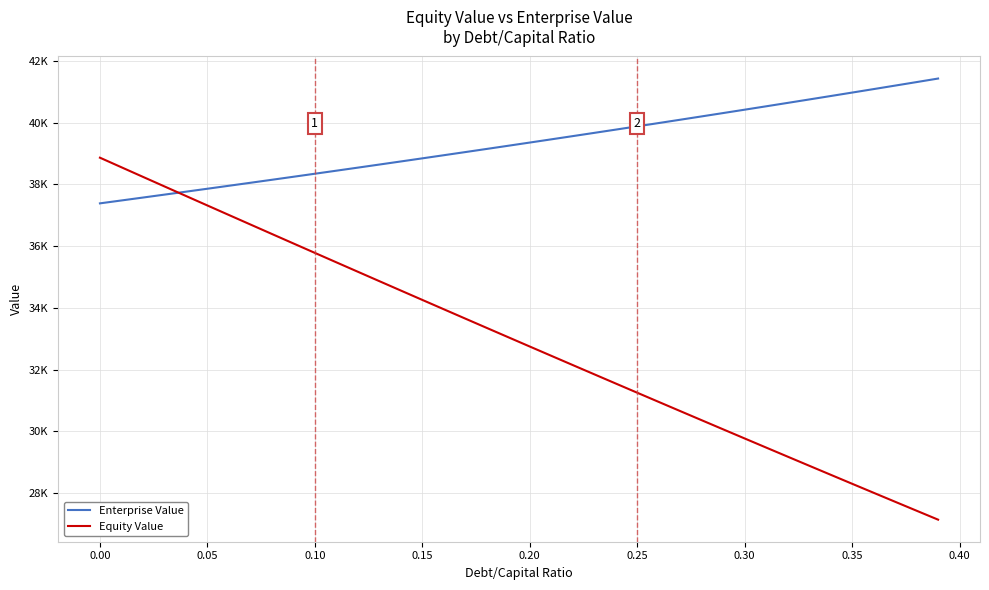

Rank the series by their maximum value, from highest to lowest.

Enterprise Value, Equity Value